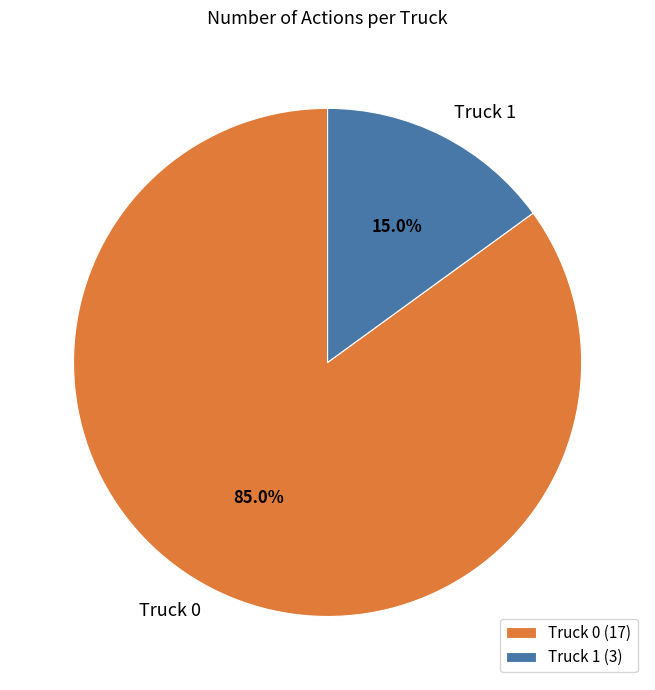

Rank the categories by value from highest to lowest.

Truck 0, Truck 1